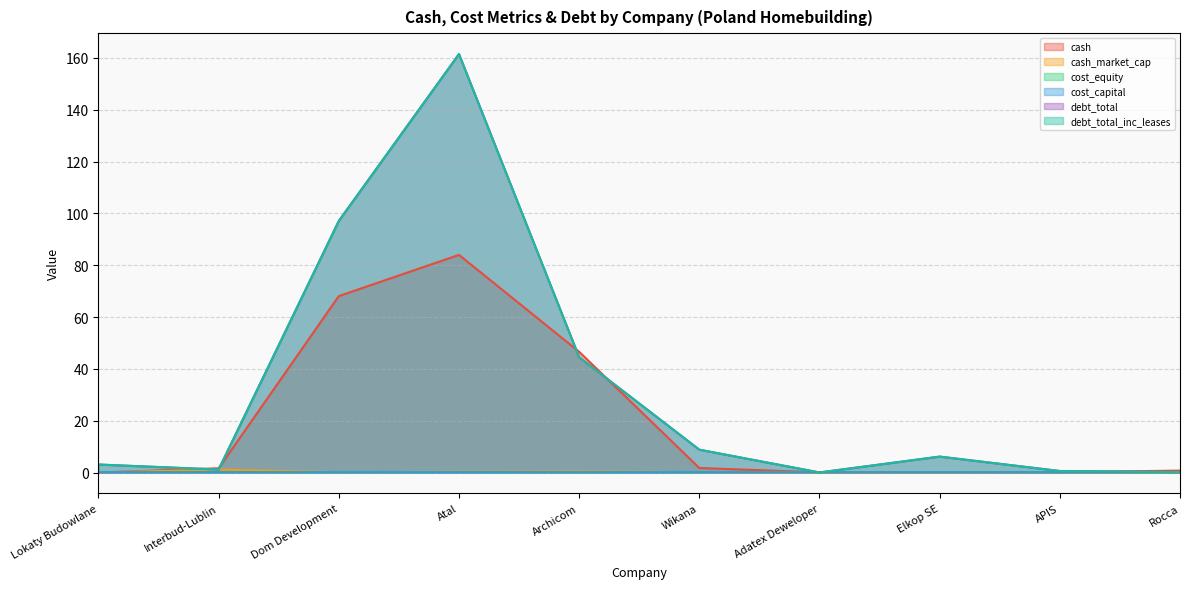

Is the value of debt_total at Adatex Deweloper greater than the value of cost_capital at APIS?

No